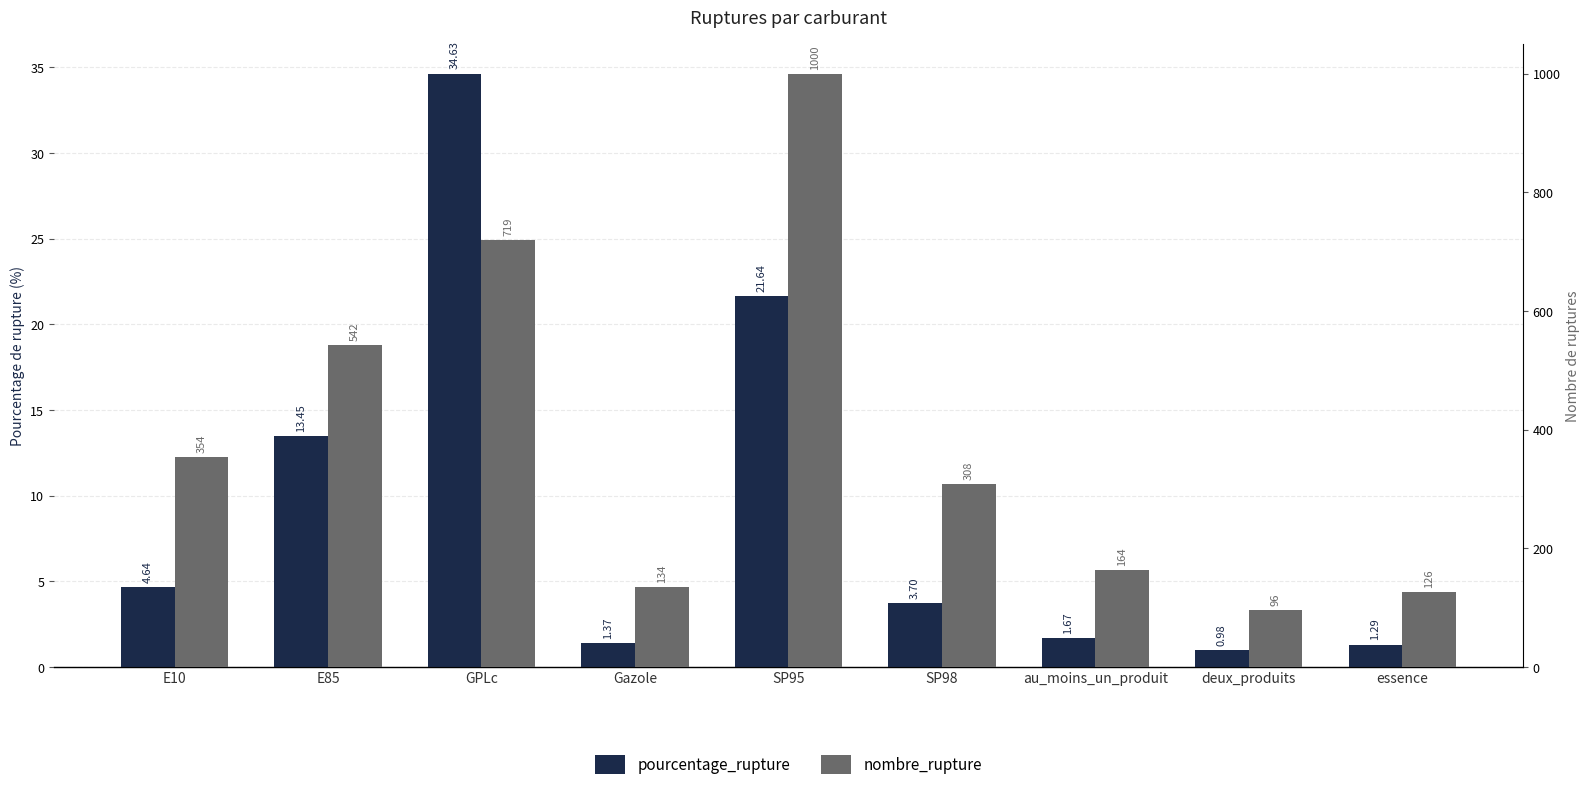

Between E10 and Gazole, which series saw the biggest shift?

nombre_rupture